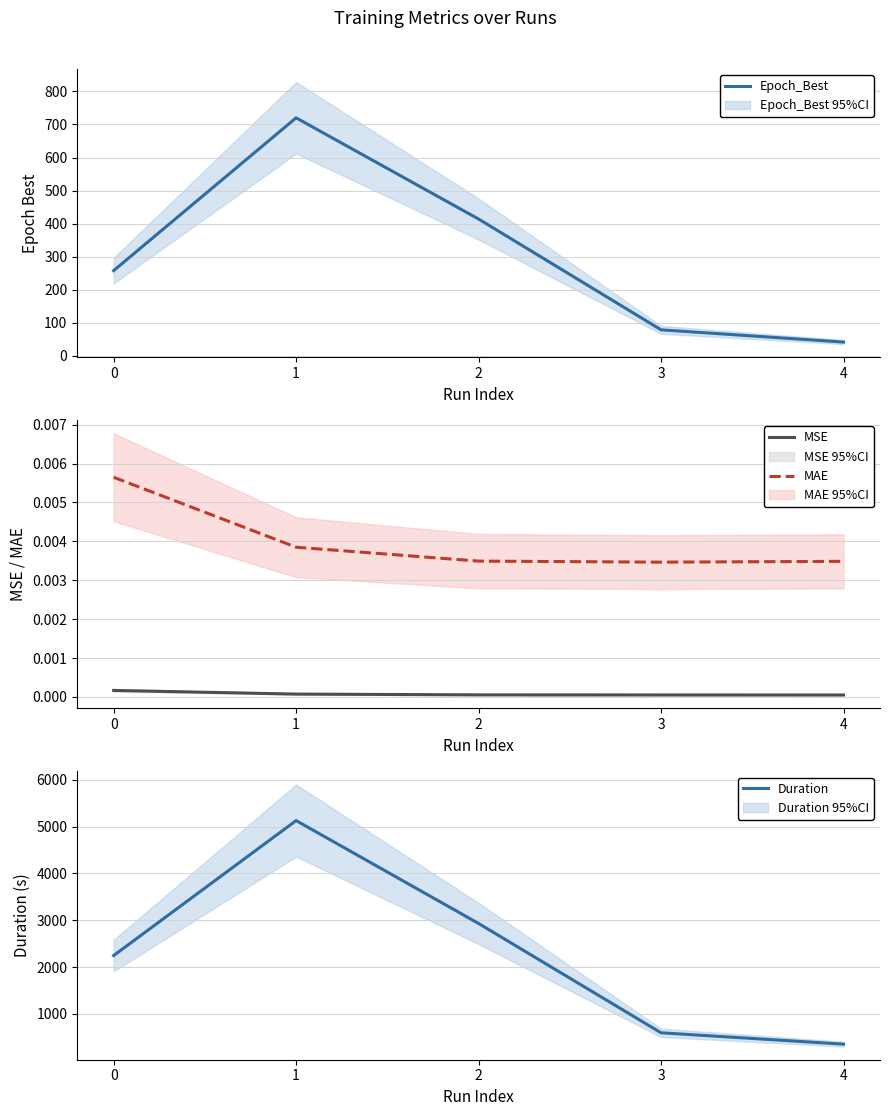

What is the total value across all series at 2?

3344.3